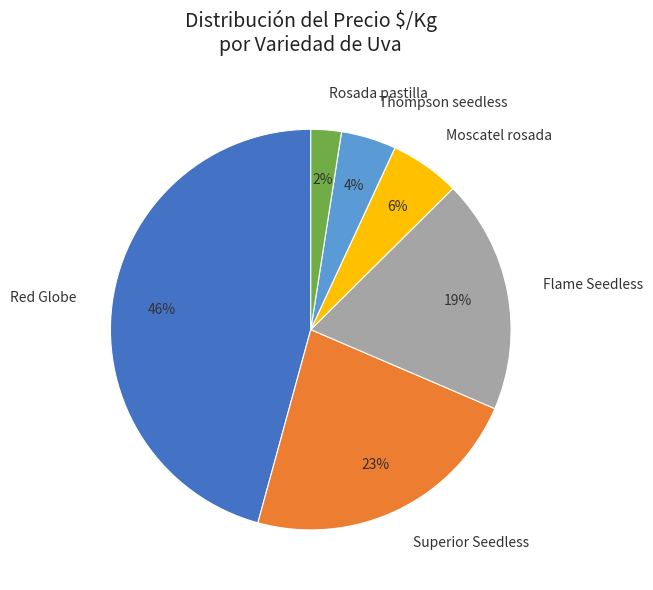

Does any single category account for the majority?

No